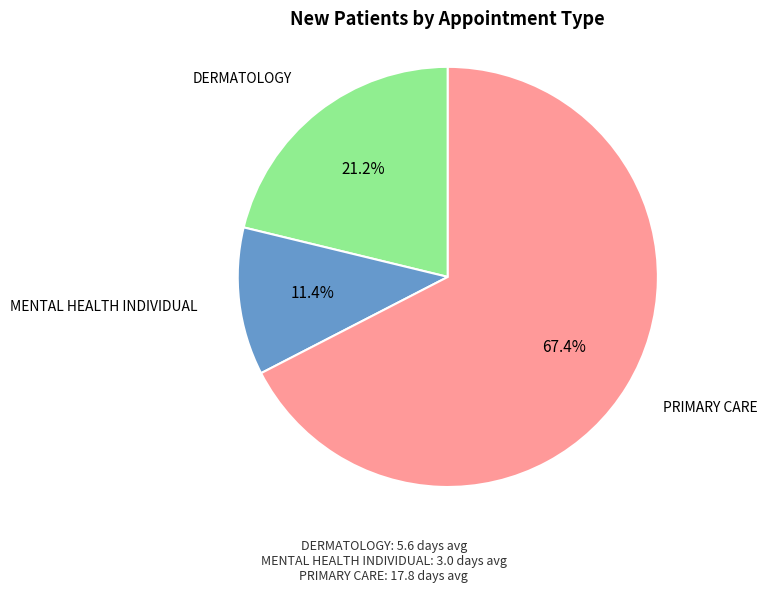

Is there a majority slice in this chart?

Yes